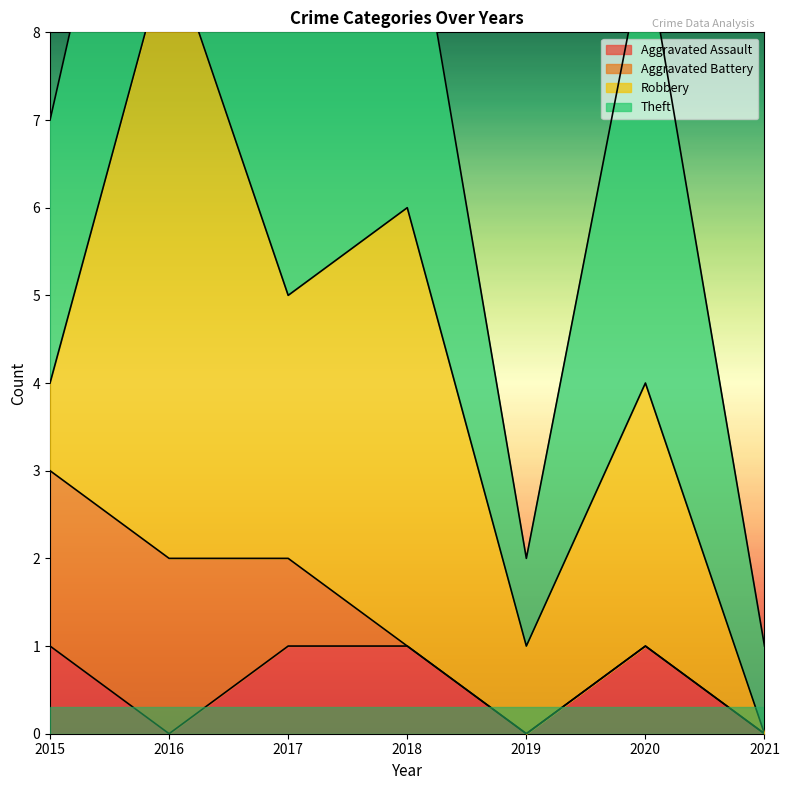

What is the total value across all series at 2017?

11